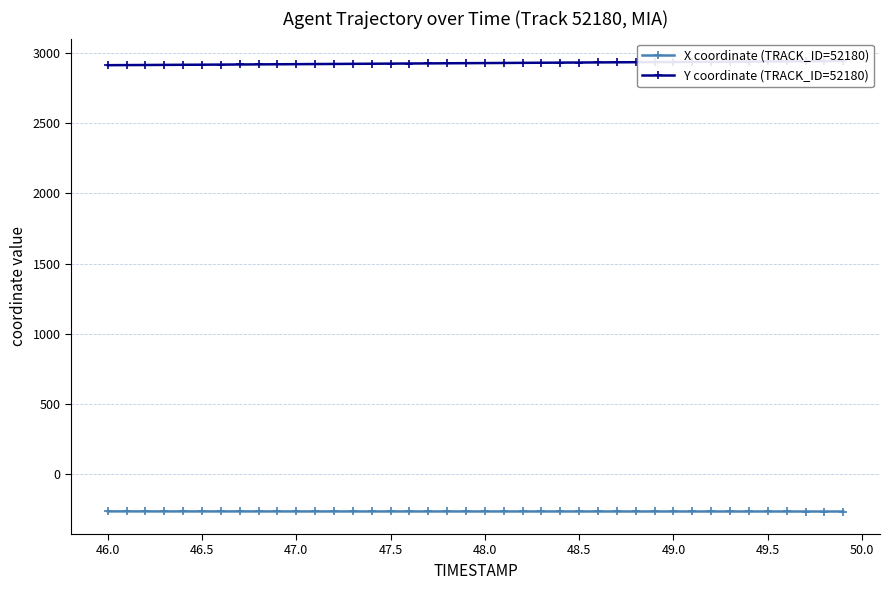

Is the value of X coordinate (TRACK_ID=52180) at 29 greater than the value of Y coordinate (TRACK_ID=52180) at 33?

No